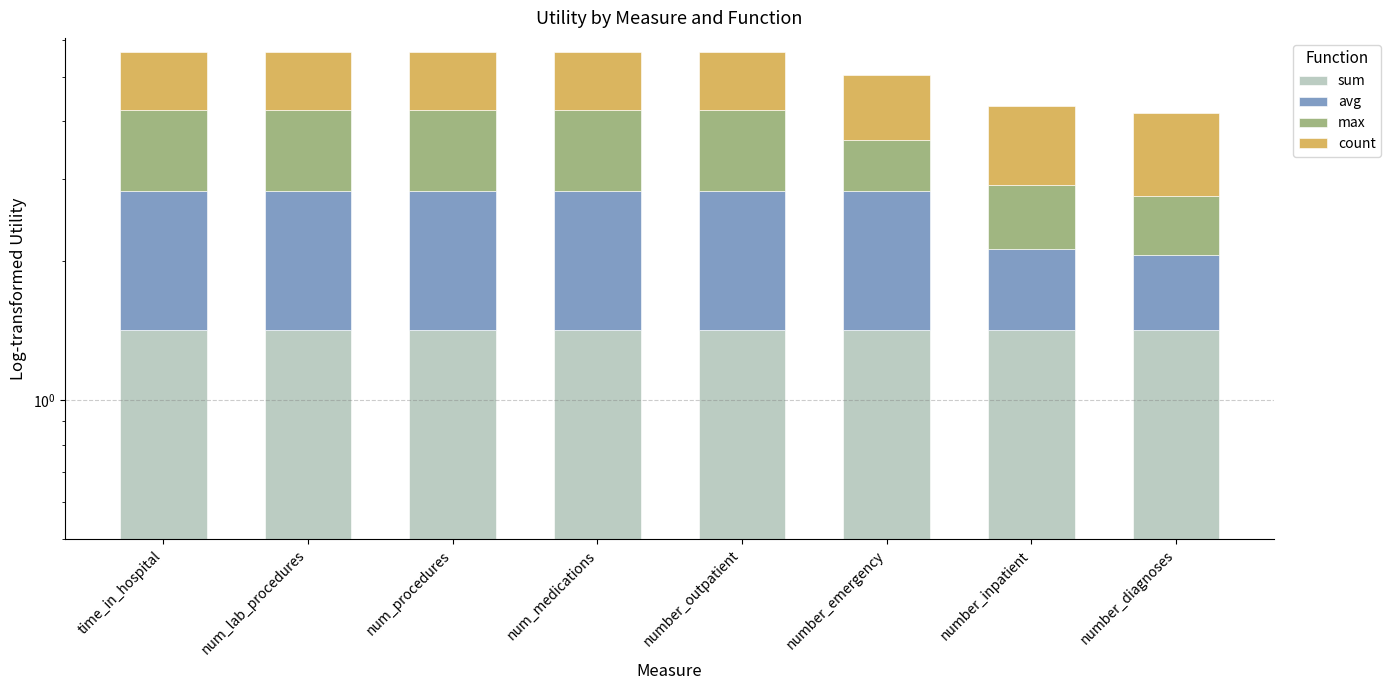

What is the lowest value of the sum series?

1.4